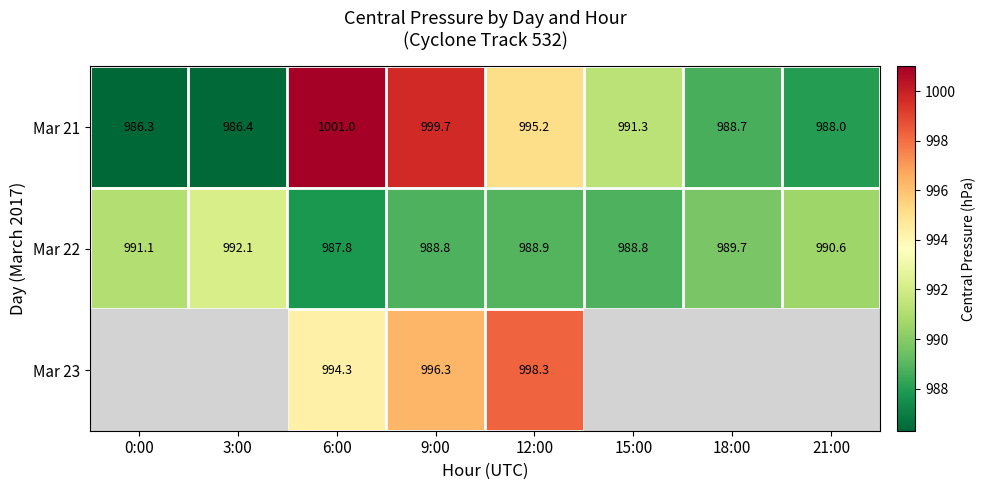

At which category is the sum across all series the highest?

9:00